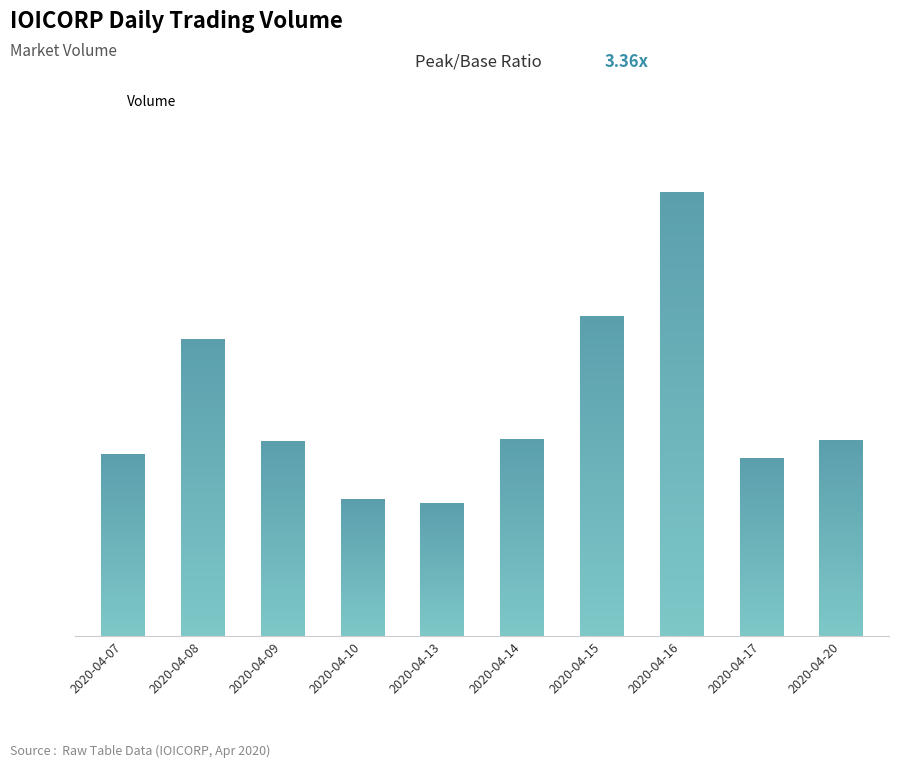

Does the chart contain any negative values?

No